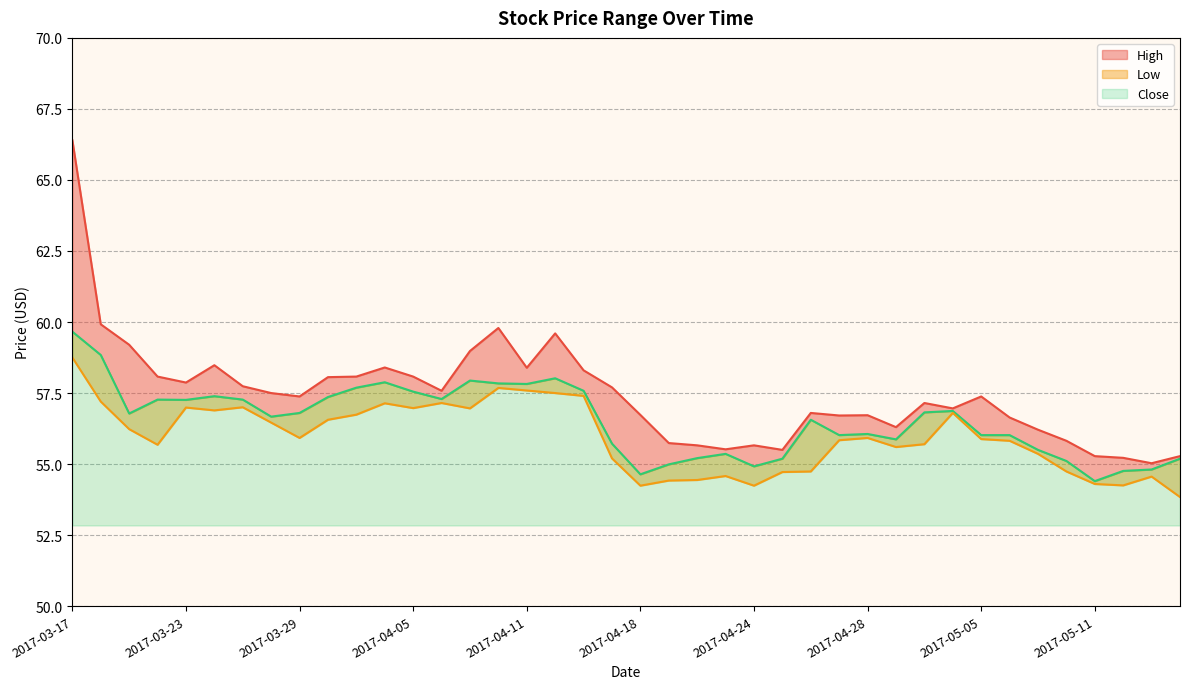

At which category does High reach its first local valley?

2017-03-23